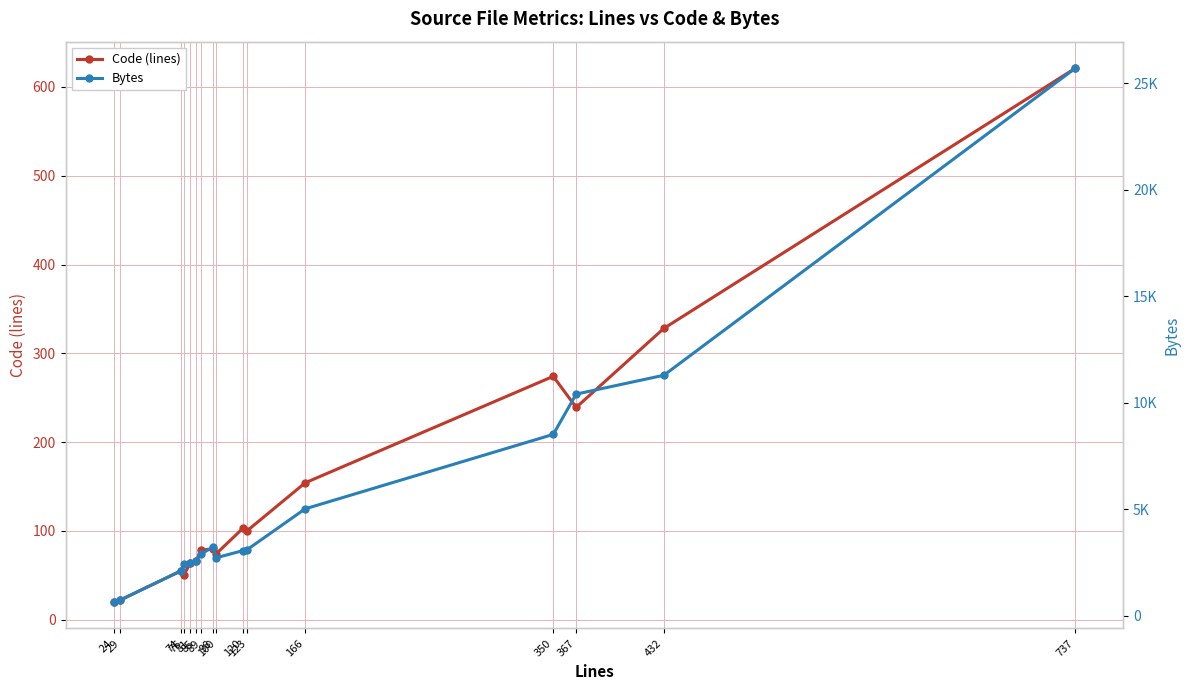

What is the difference between the Code (lines) values at 166 and 24?

134